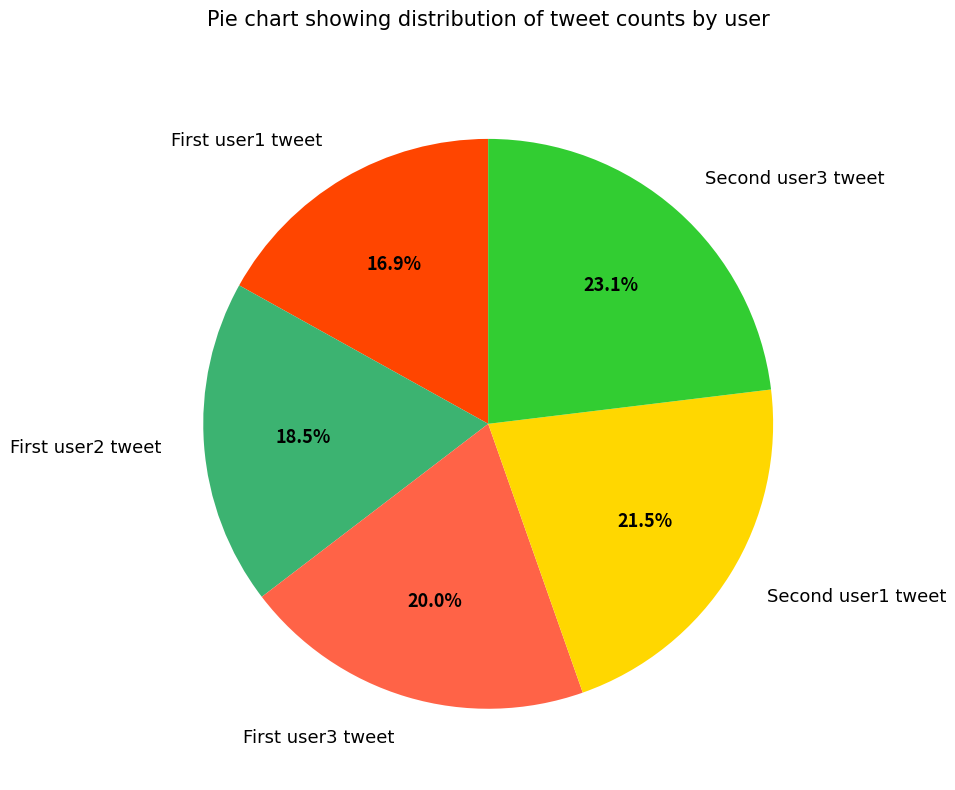

To the nearest percent, what is the difference between the largest and smallest slice percentages?

6%